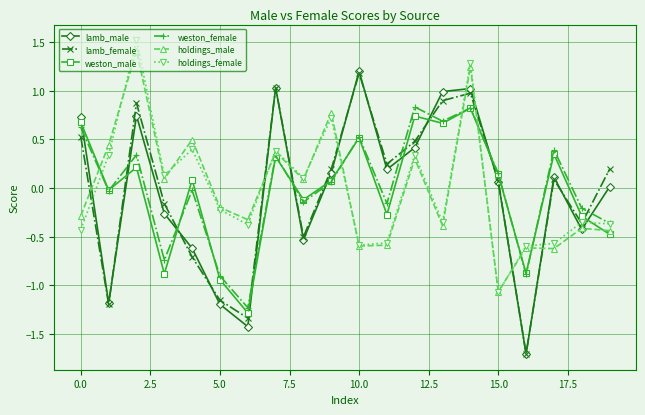

How many series are shown in this chart?

6